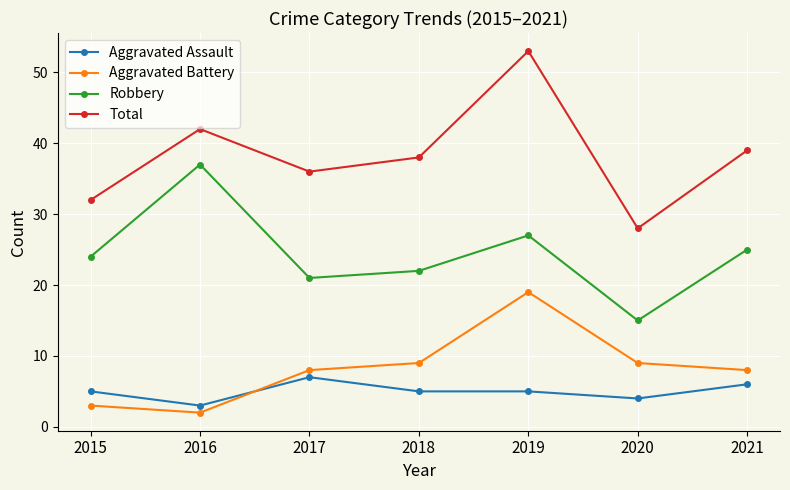

Which series has the largest total across all categories?

Total